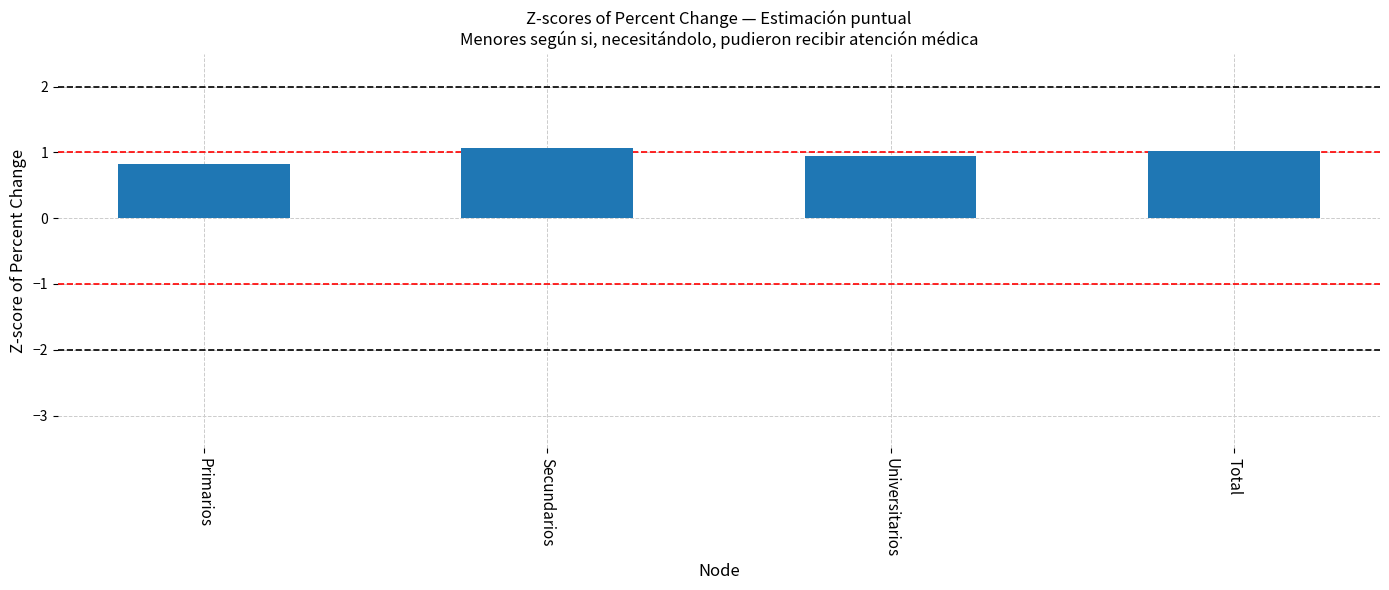

Where is the data nearest to the value 0?

Primarios